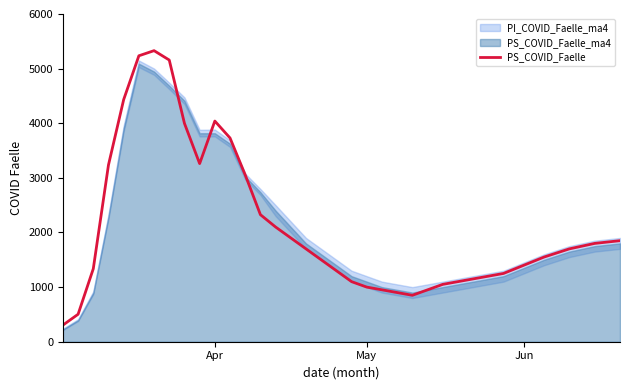

What is the highest value of the PS_COVID_Faelle series?

5329